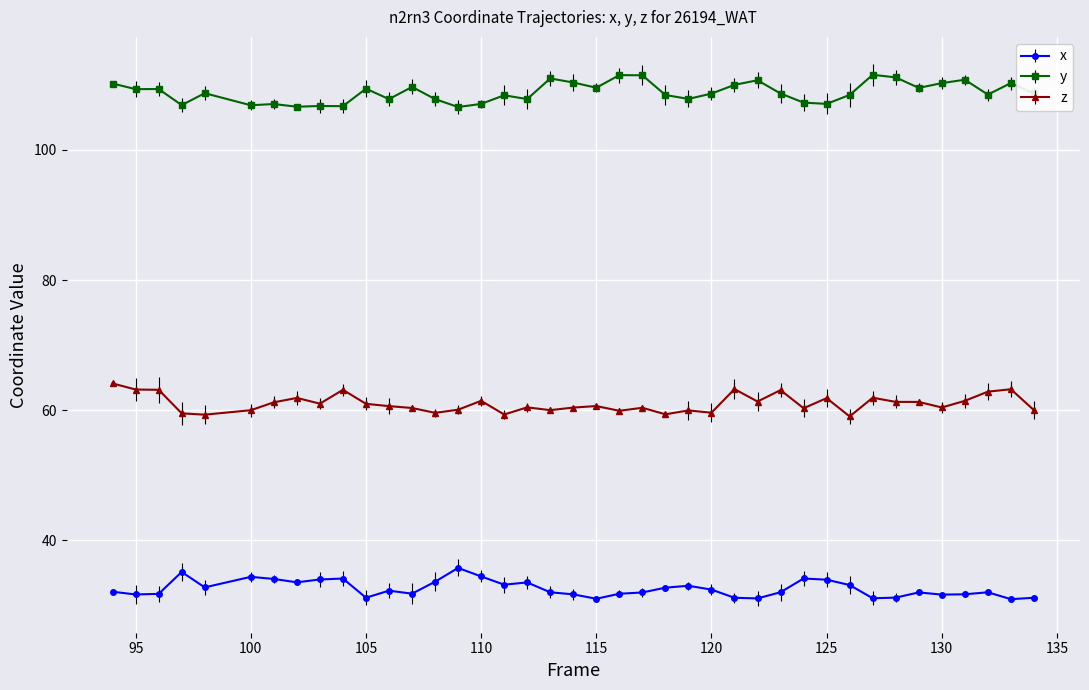

At how many categories does at least one series exceed 81?

40